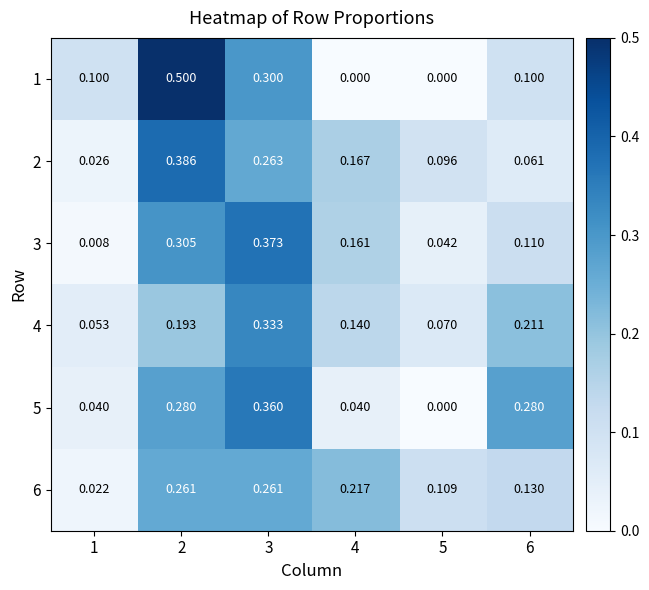

At how many categories does at least one series exceed 0?

6